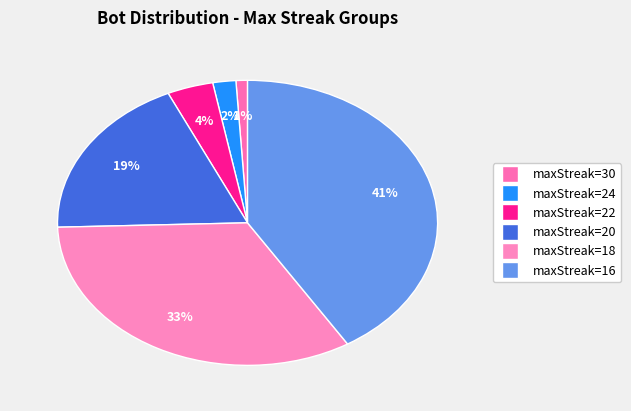

Does any single category account for the majority?

No